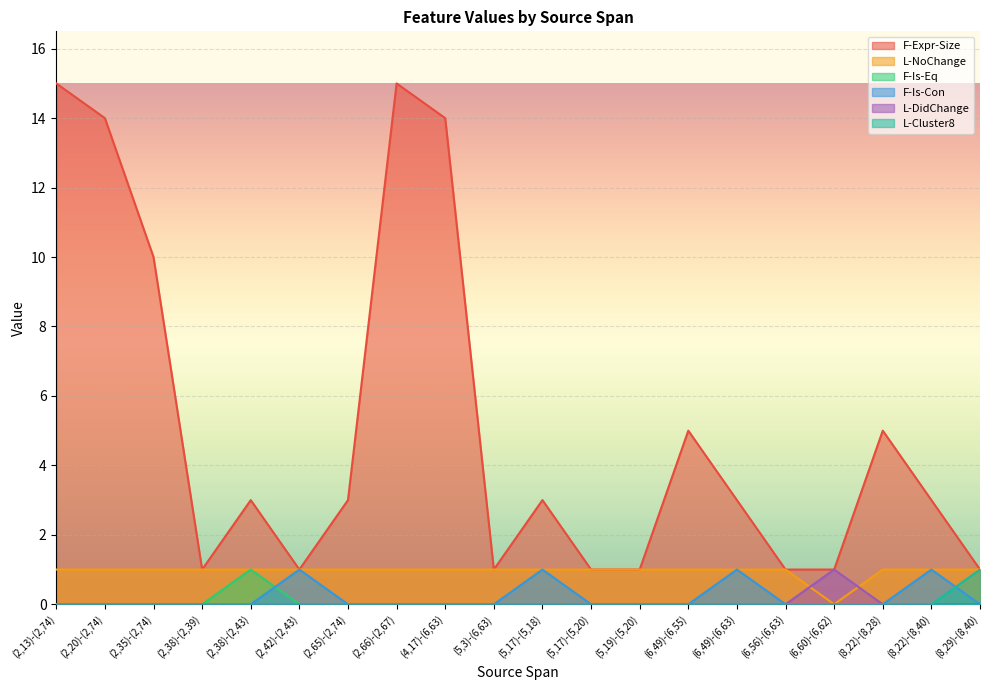

What is the total value across all series at (2,38)-(2,43)?

5